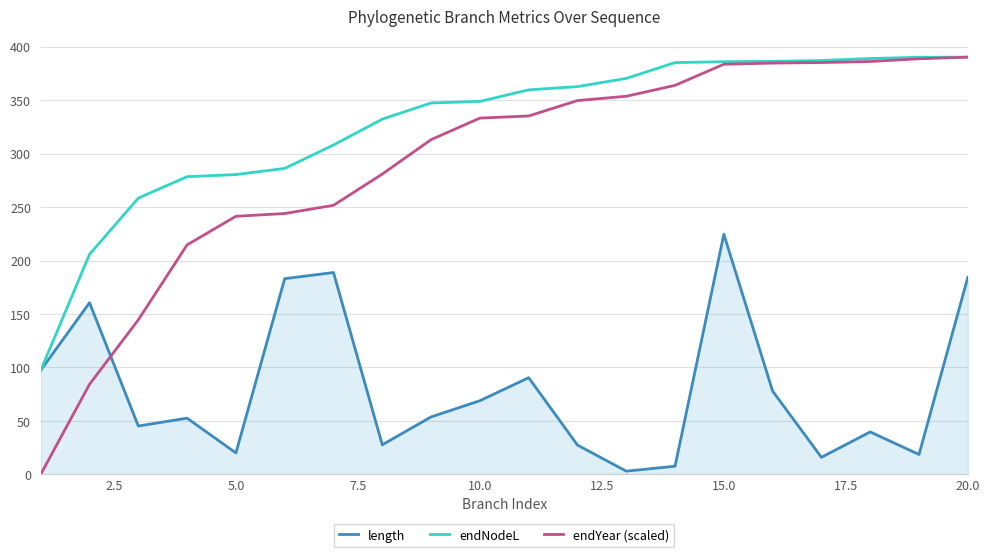

Which series ends up on top after the final intersection of endYear (scaled) and length?

endYear (scaled)